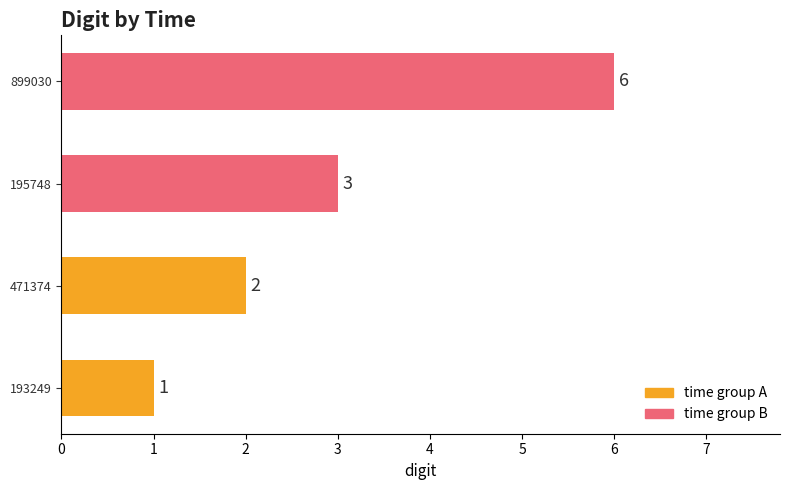

What is the change in value from 471374 to 195748?

+1